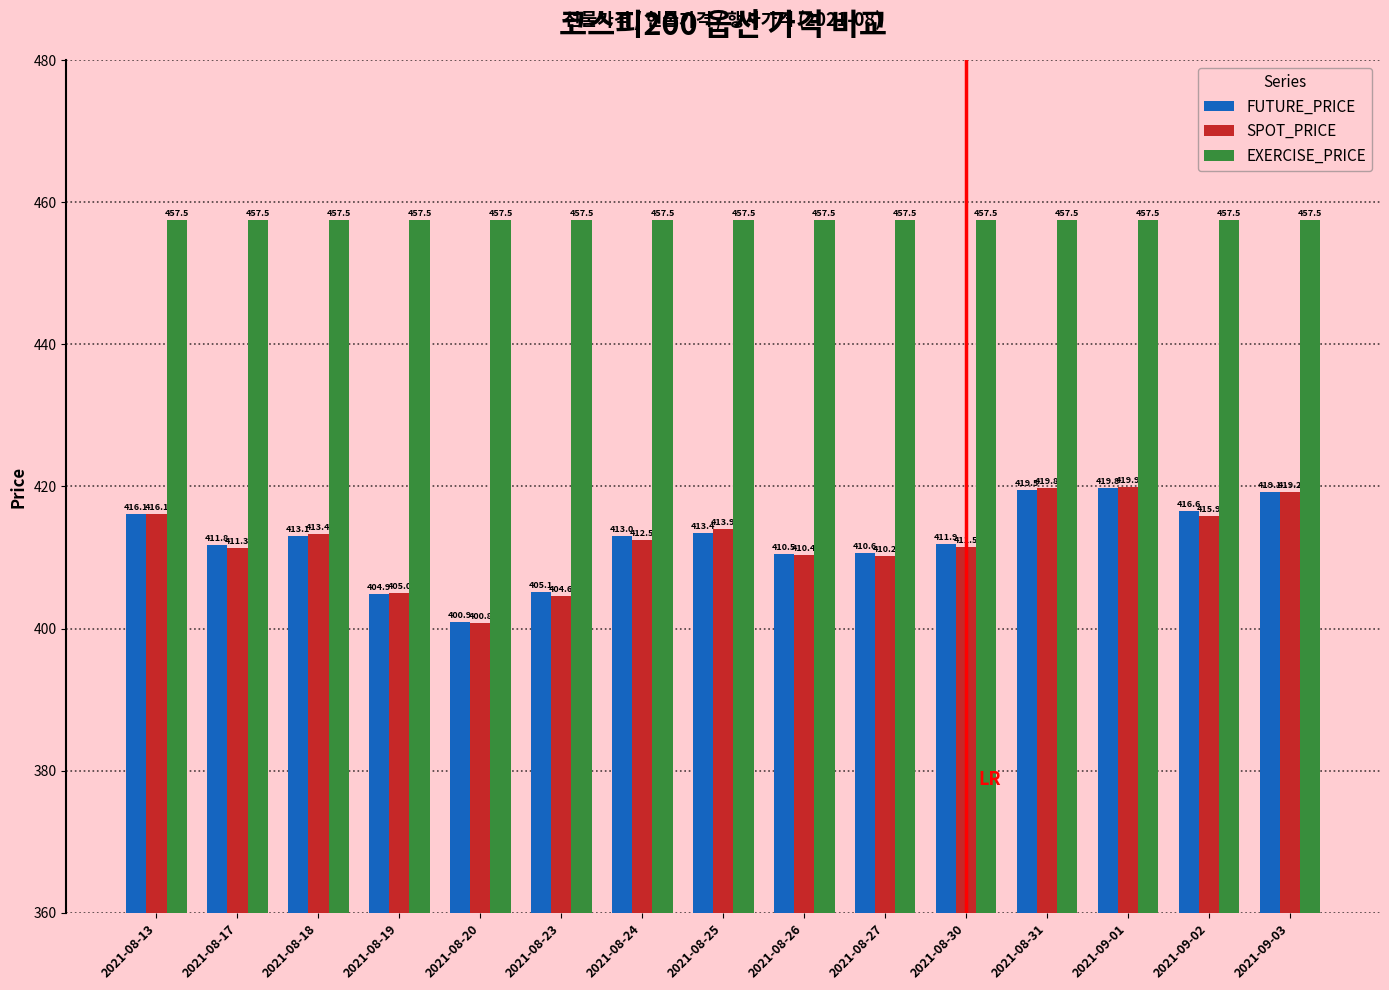

What is the label of the 10th bar from the left?

2021-08-27